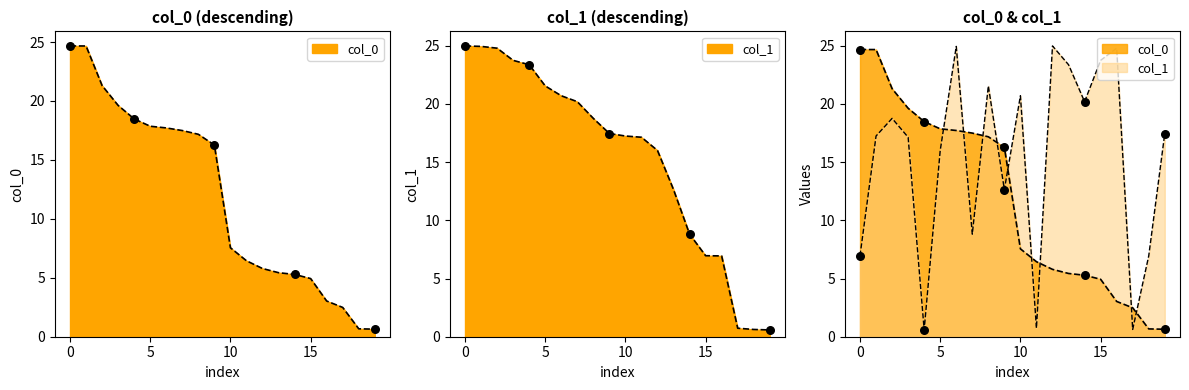

Which series has the largest total across all categories?

col_1